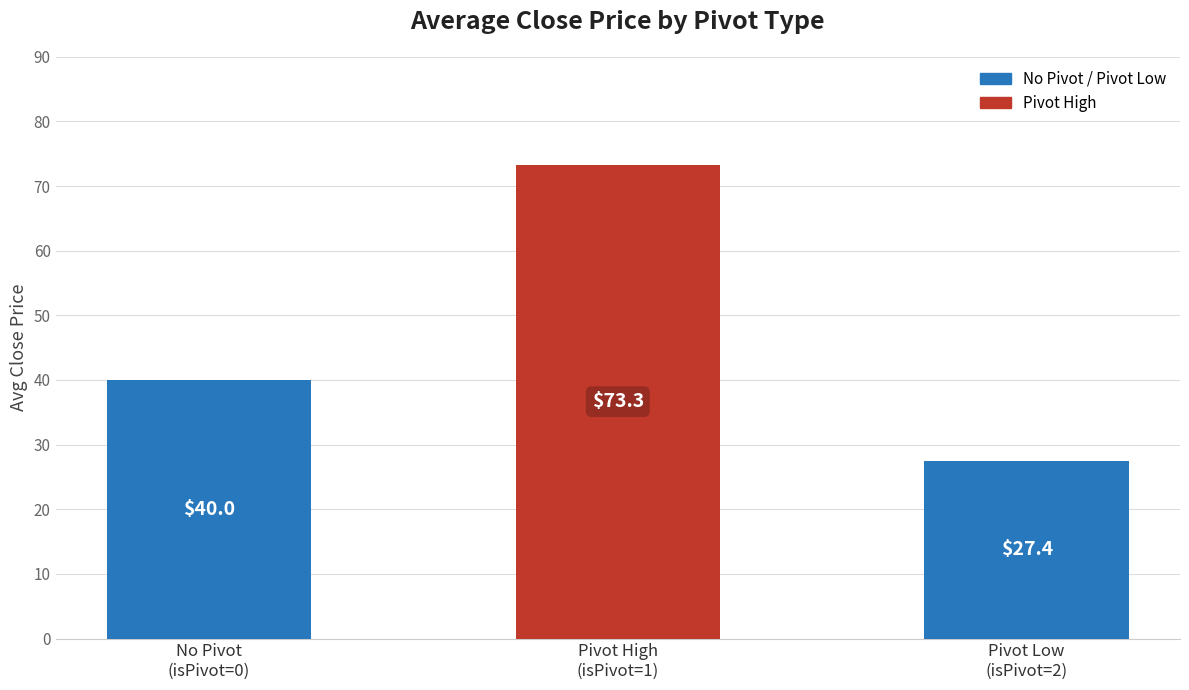

The chart shows a value of 32.6 at Pivot High
(isPivot=1). True or false?

False